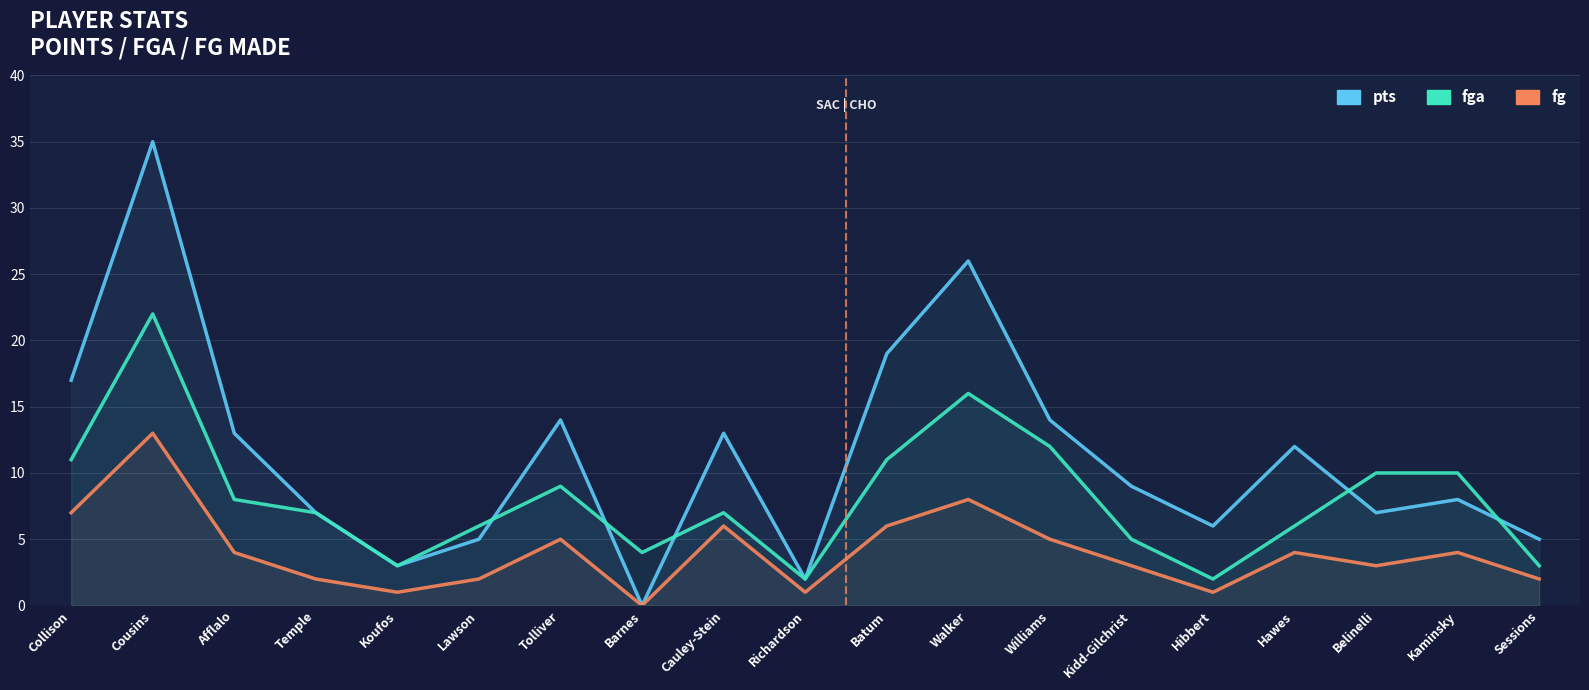

True or false: fg has a value of 1 at Richardson.

True